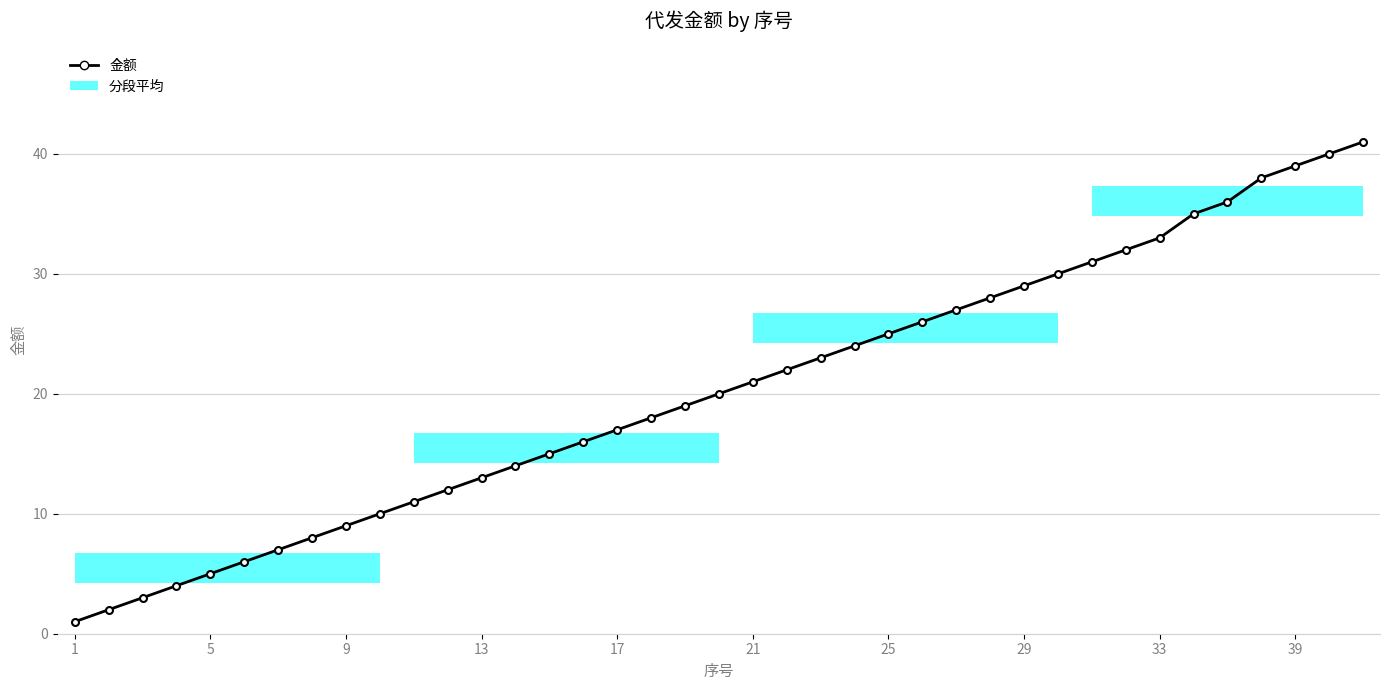

What is the minimum value shown in the chart?

1